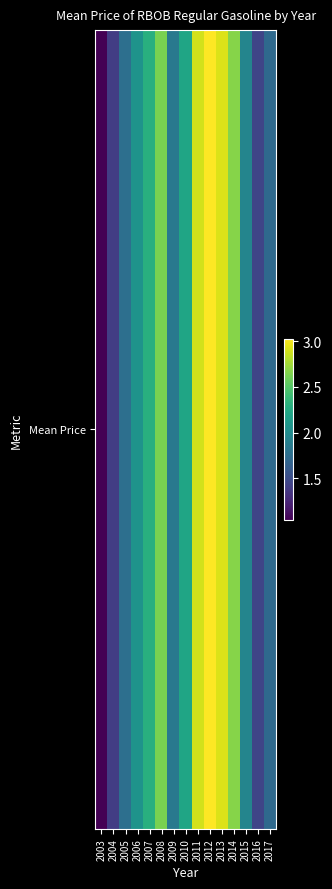

Between 2007 and 2016, which is larger?

2007